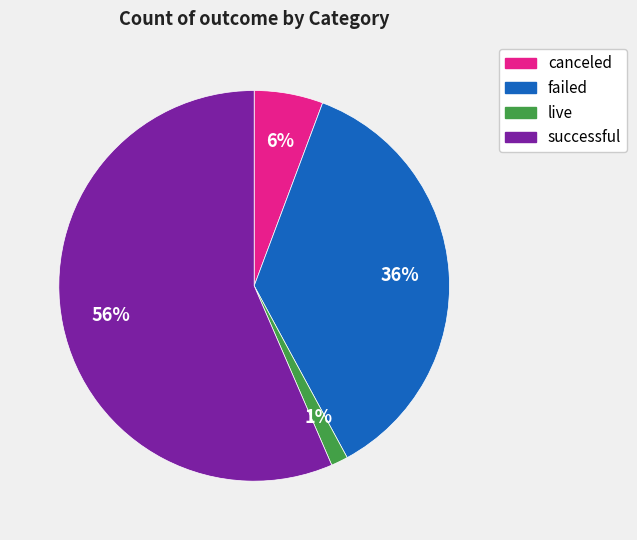

Is the sum of failed and canceled greater than half?

No